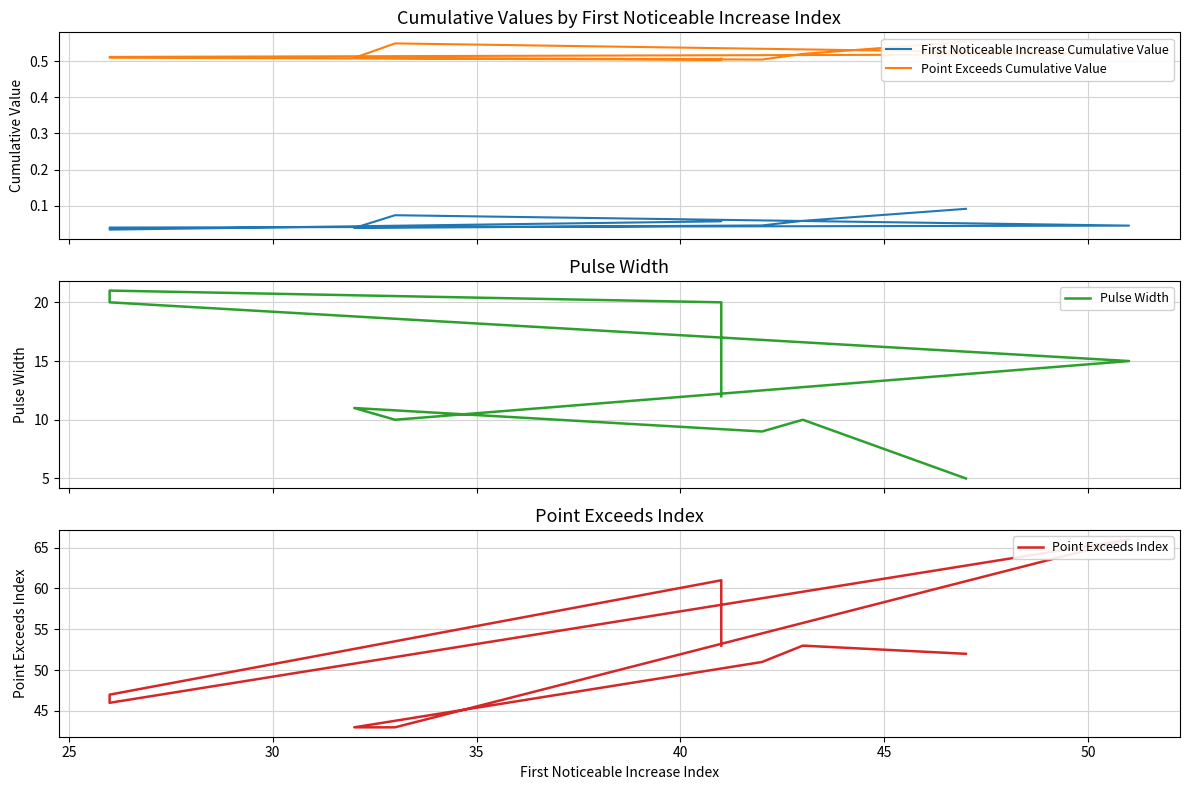

How many interior local peaks does the Point Exceeds Index series have?

3